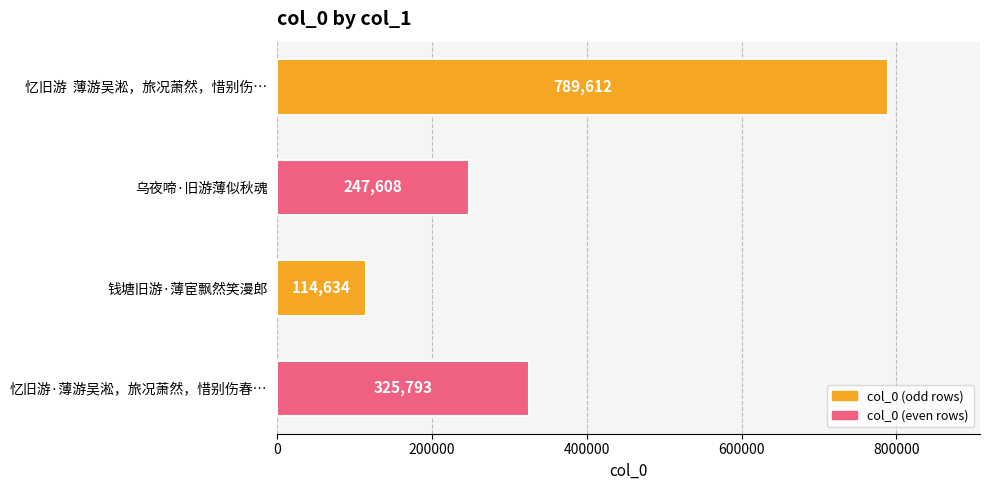

Reading bottom to top, list all the values displayed in this chart.

忆旧游·薄游吴淞，旅况萧然，惜别伤春…=325793	钱塘旧游·薄宦飘然笑漫郎=114634	乌夜啼·旧游薄似秋魂=247608	忆旧游  薄游吴淞，旅况萧然，惜别伤…=789612